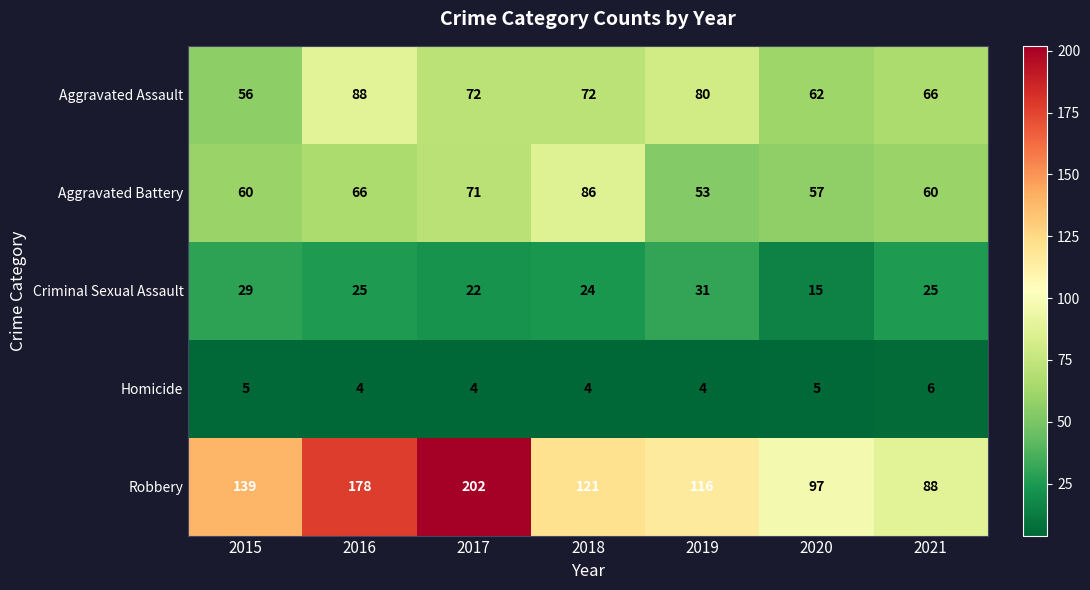

Count the Aggravated Assault values in the range 62 to 80.

5